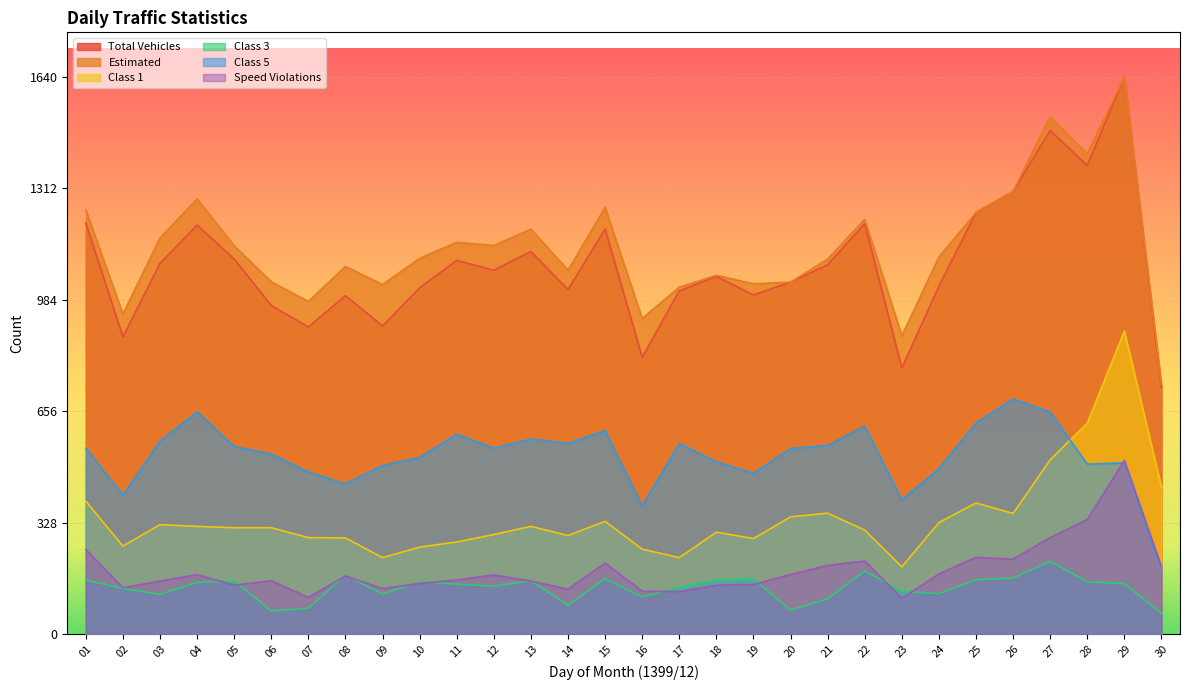

How many lines are shown in the chart?

6